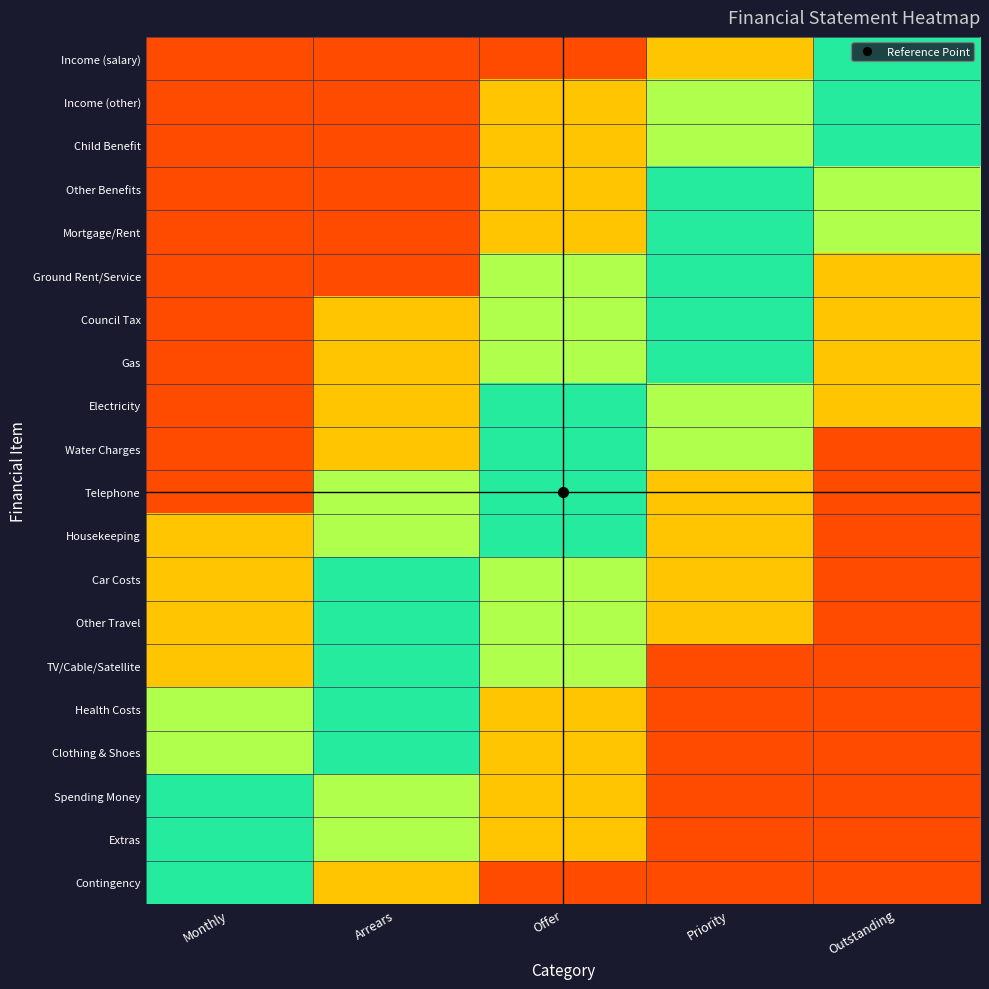

Reading right to left, transcribe all the data shown in this chart.

Income (salary): Outstanding=0.9	Priority=0.5	Offer=0.1	Arrears=0.1	Monthly=0.1
Income (other): Outstanding=0.9	Priority=0.8	Offer=0.5	Arrears=0.1	Monthly=0.1
Child Benefit: Outstanding=0.9	Priority=0.8	Offer=0.5	Arrears=0.1	Monthly=0.1
Other Benefits: Outstanding=0.8	Priority=0.9	Offer=0.5	Arrears=0.1	Monthly=0.1
Mortgage/Rent: Outstanding=0.8	Priority=0.9	Offer=0.5	Arrears=0.1	Monthly=0.1
Ground Rent/Service: Outstanding=0.5	Priority=0.9	Offer=0.8	Arrears=0.1	Monthly=0.1
Council Tax: Outstanding=0.5	Priority=0.9	Offer=0.8	Arrears=0.5	Monthly=0.1
Gas: Outstanding=0.5	Priority=0.9	Offer=0.8	Arrears=0.5	Monthly=0.1
Electricity: Outstanding=0.5	Priority=0.8	Offer=0.9	Arrears=0.5	Monthly=0.1
Water Charges: Outstanding=0.1	Priority=0.8	Offer=0.9	Arrears=0.5	Monthly=0.1
Telephone: Outstanding=0.1	Priority=0.5	Offer=0.9	Arrears=0.8	Monthly=0.1
Housekeeping: Outstanding=0.1	Priority=0.5	Offer=0.9	Arrears=0.8	Monthly=0.5
Car Costs: Outstanding=0.1	Priority=0.5	Offer=0.8	Arrears=0.9	Monthly=0.5
Other Travel: Outstanding=0.1	Priority=0.5	Offer=0.8	Arrears=0.9	Monthly=0.5
TV/Cable/Satellite: Outstanding=0.1	Priority=0.1	Offer=0.8	Arrears=0.9	Monthly=0.5
Health Costs: Outstanding=0.1	Priority=0.1	Offer=0.5	Arrears=0.9	Monthly=0.8
Clothing & Shoes: Outstanding=0.1	Priority=0.1	Offer=0.5	Arrears=0.9	Monthly=0.8
Spending Money: Outstanding=0.1	Priority=0.1	Offer=0.5	Arrears=0.8	Monthly=0.9
Extras: Outstanding=0.1	Priority=0.1	Offer=0.5	Arrears=0.8	Monthly=0.9
Contingency: Outstanding=0.1	Priority=0.1	Offer=0.1	Arrears=0.5	Monthly=0.9